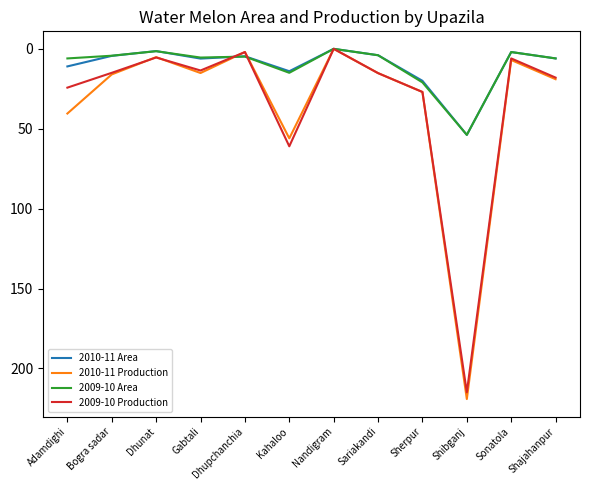

Which series has the widest spread of values?

2010-11 Production